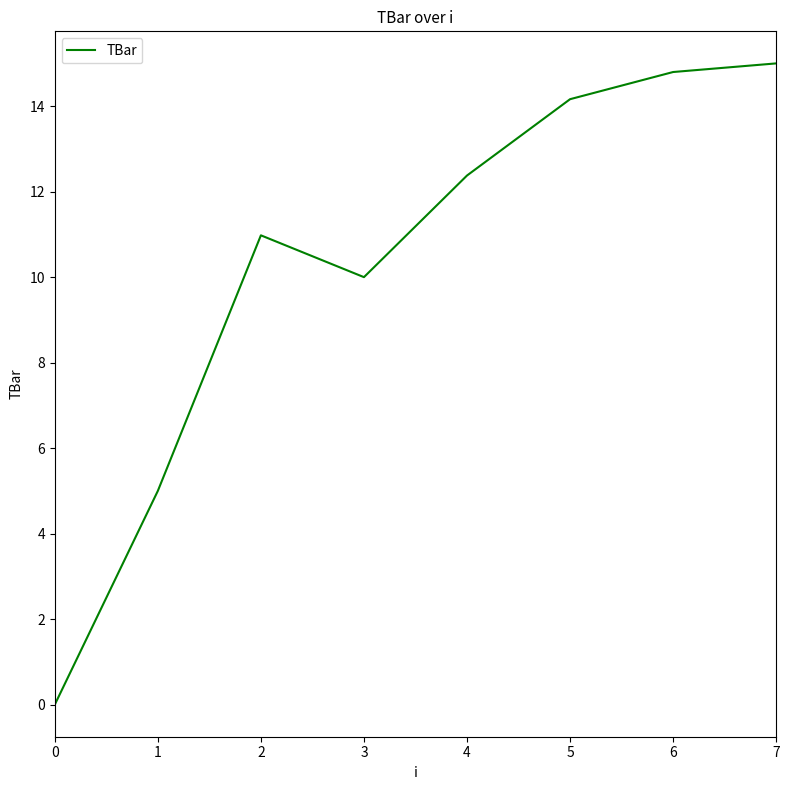

How many values are below 12?

4